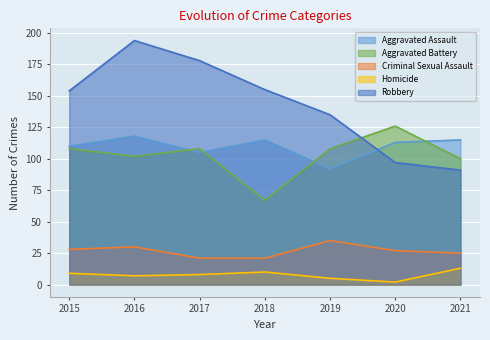

Which category has the lowest value across all series?

2020